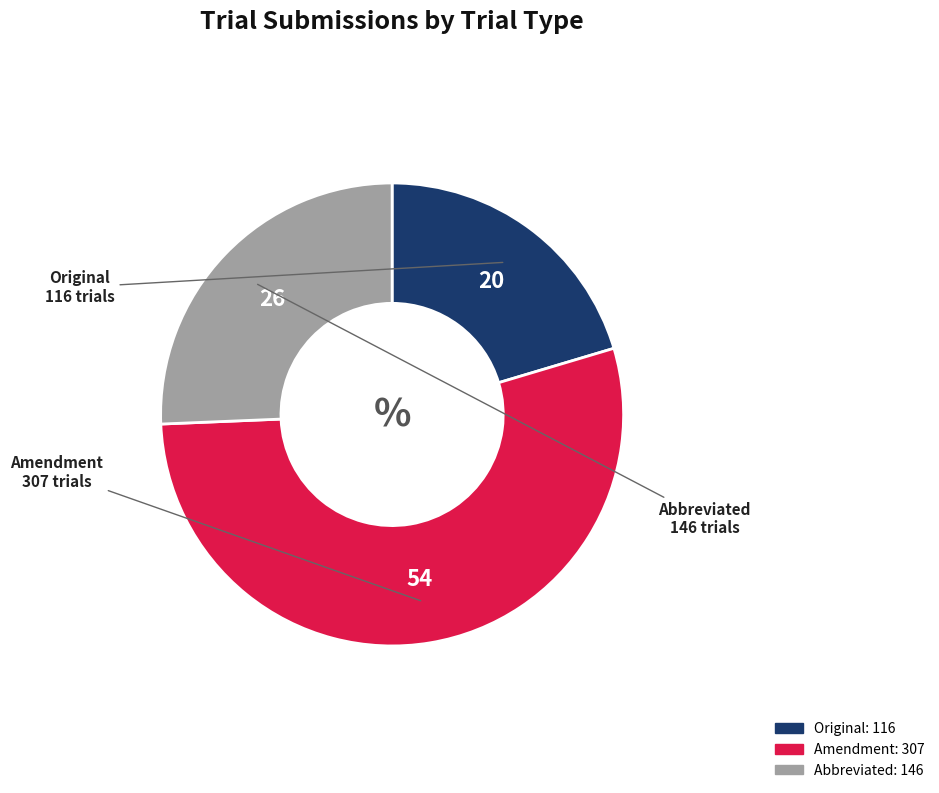

How many slices are in this pie chart?

3